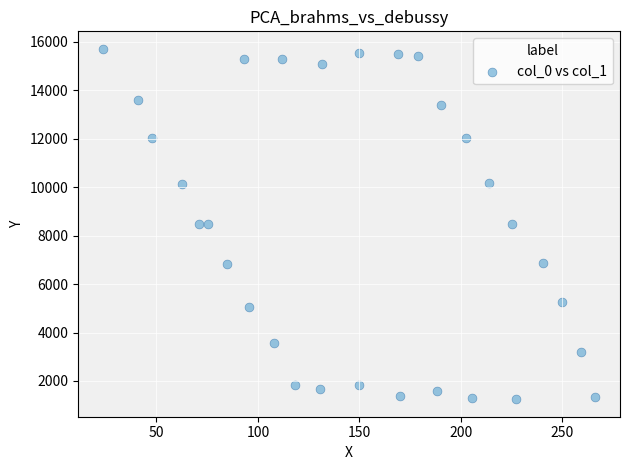

What is the range of X values (max minus min)?

242.9